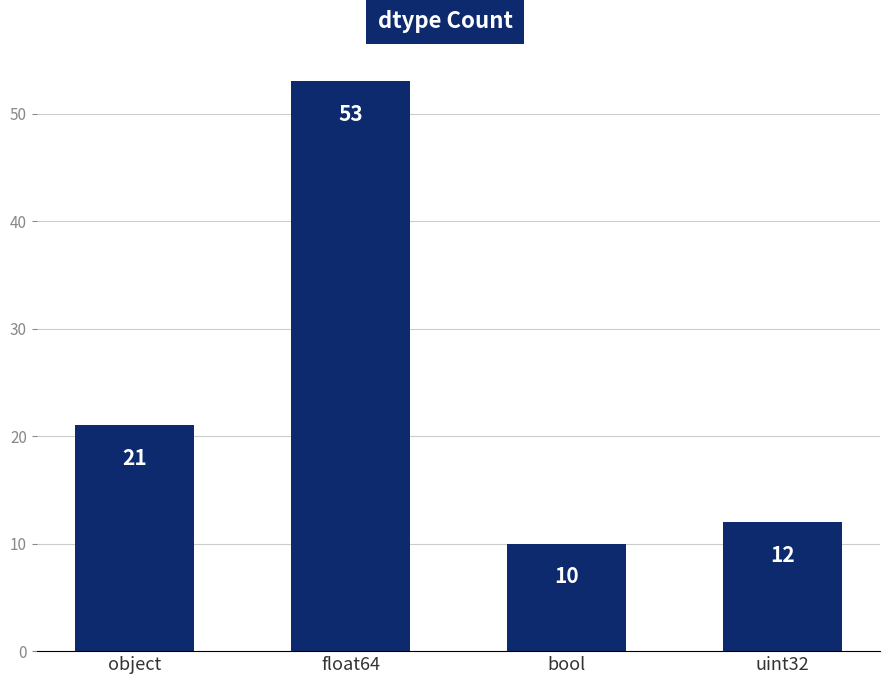

What is the average value?

24